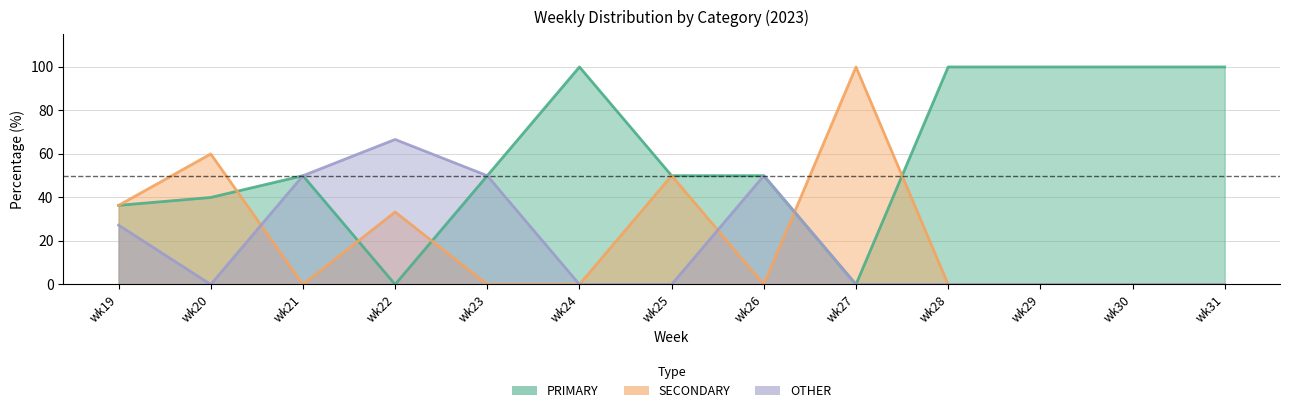

What is the spread (max minus min) of values at wk24?

100.0